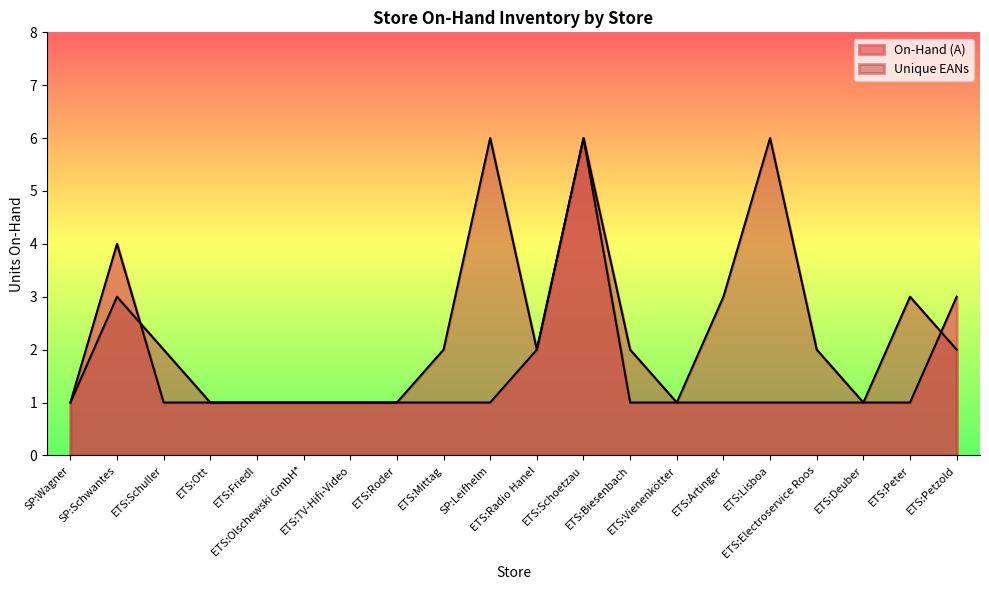

In On-Hand (A), how many points are higher than both neighbors (excluding endpoints)?

2